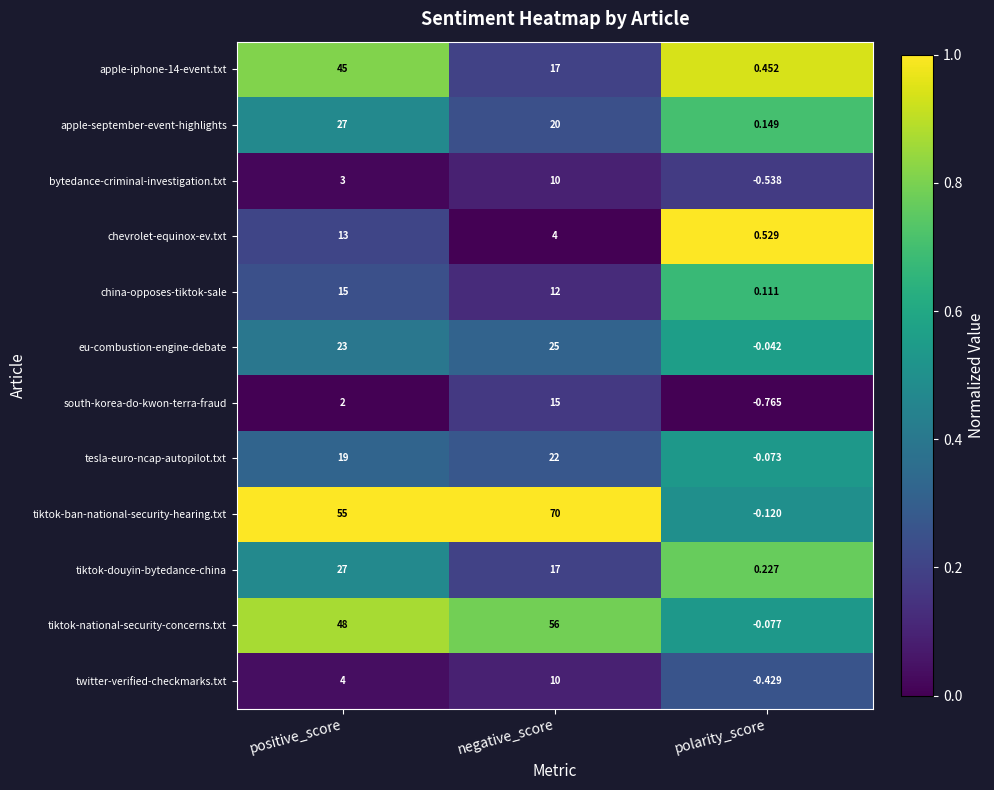

List the labels in order of eu-combustion-engine-debate value, smallest first.

polarity_score, positive_score, negative_score